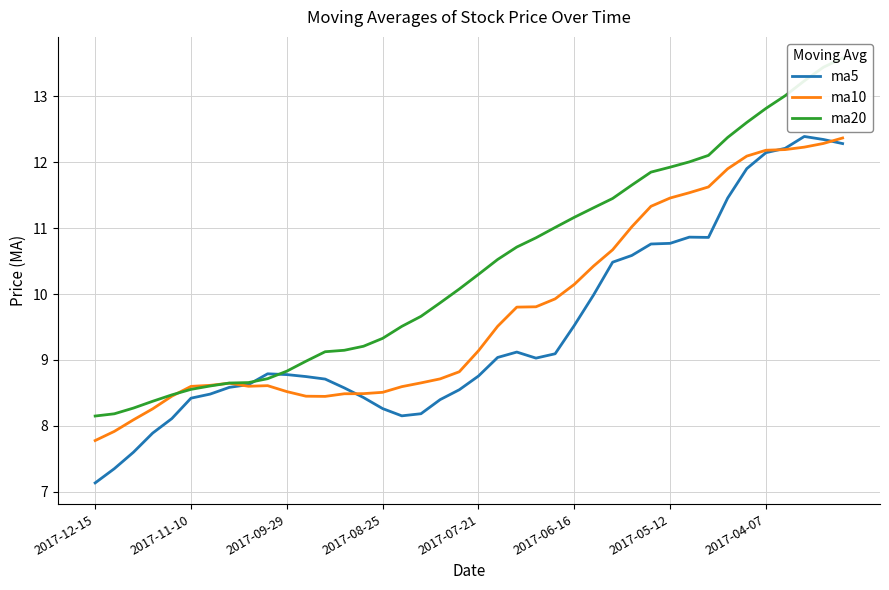

What is the lowest value of the ma10 series?

7.8